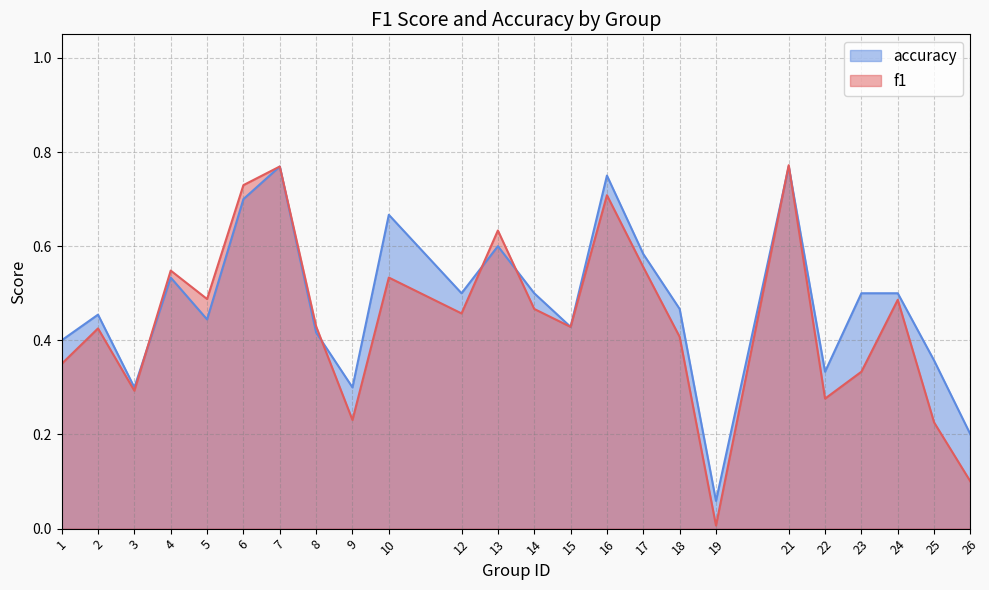

Which category has the highest value in the accuracy series?

7